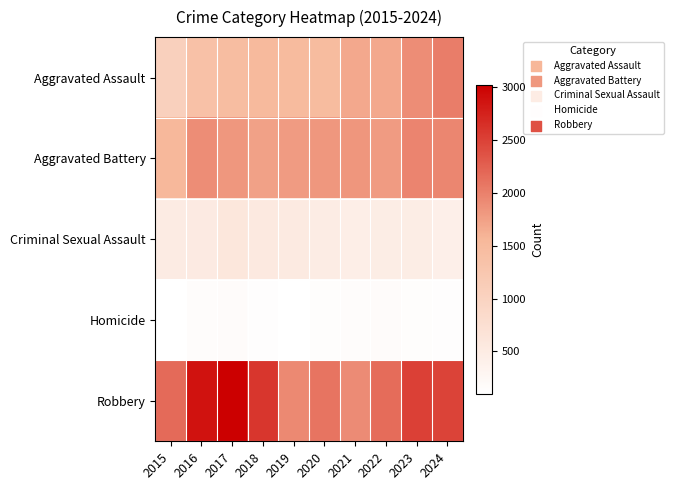

At 2024, list the series in order from largest to smallest.

Robbery, Aggravated Assault, Aggravated Battery, Criminal Sexual Assault, Homicide